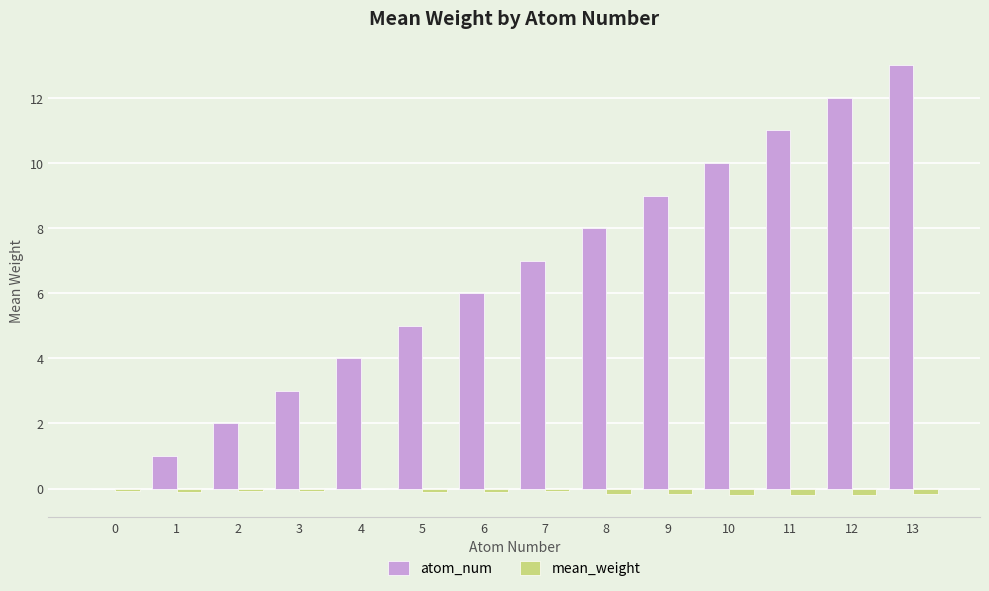

What is the sum of all atom_num values?

91.0